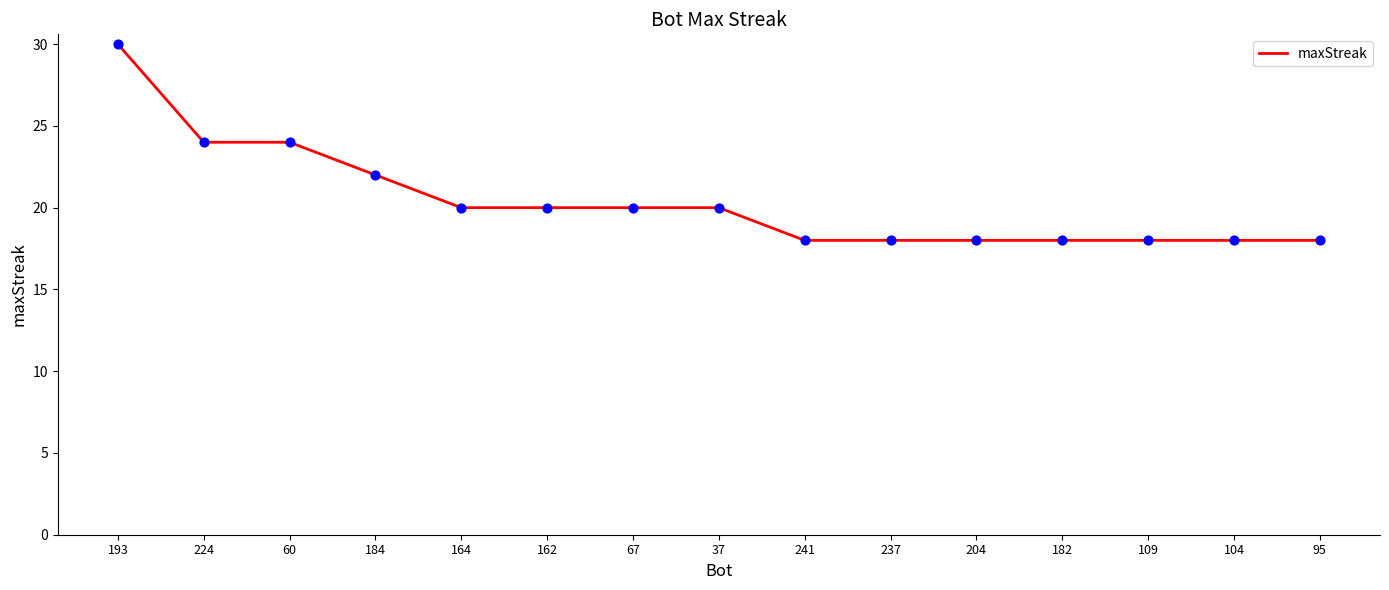

Approximately how many times larger is the value at 60 compared to 95?

1.3